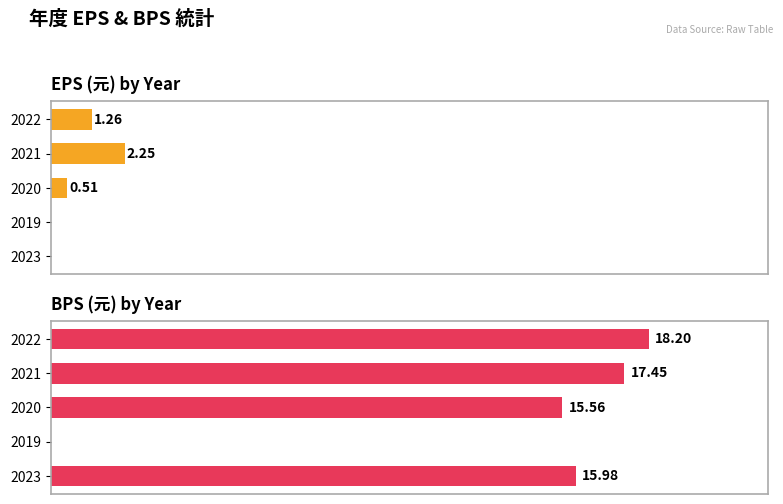

Rank the series by their average value, from lowest to highest.

EPS (元), BPS (元)